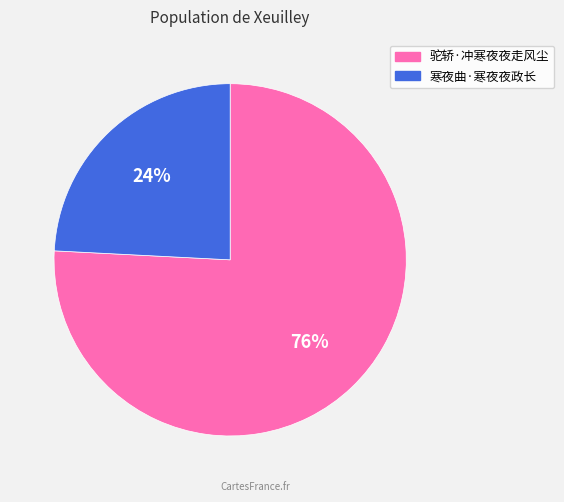

Count the number of slices in the pie.

2